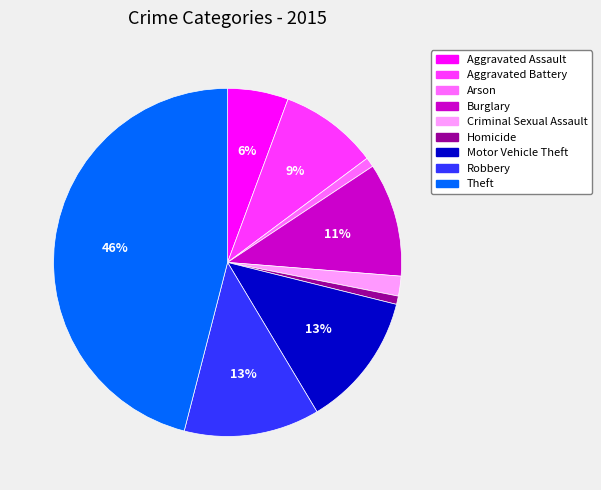

Does any single category account for the majority?

No